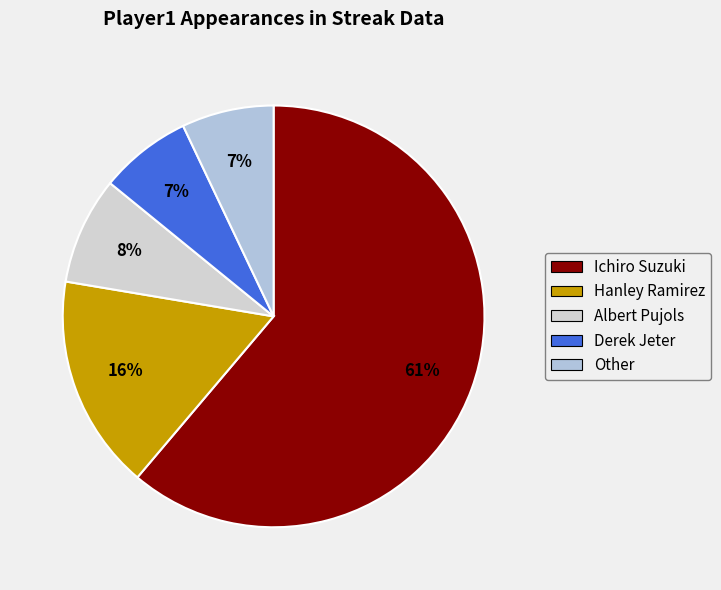

To the nearest percent, what portion does Other represent?

7%